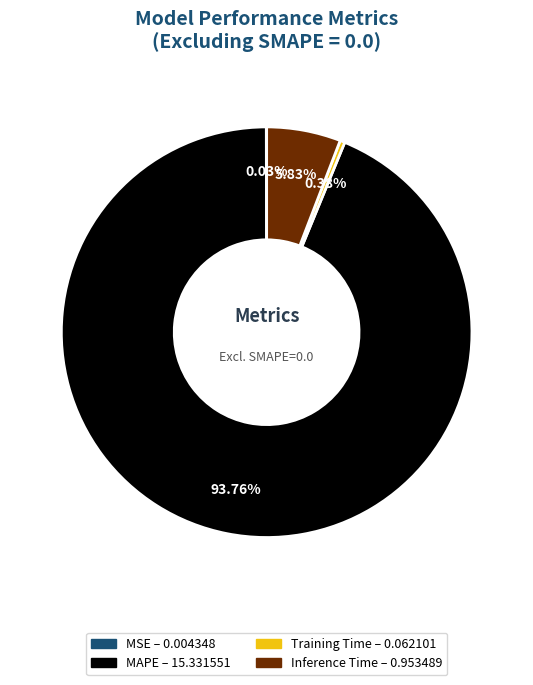

To the nearest percent, what is the difference between the largest and smallest slice percentages?

94%